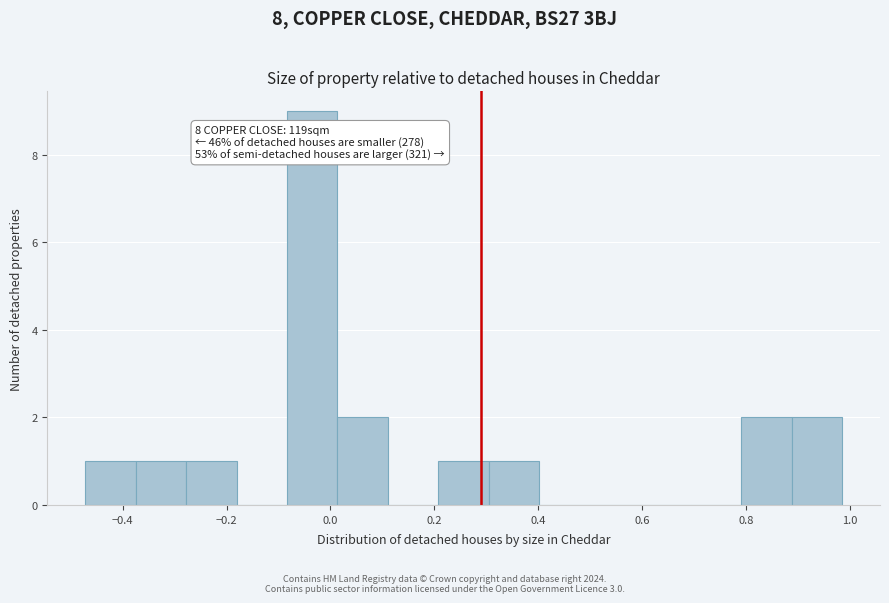

Over which range of the x-axis is the bar tallest?

-0.08 to 0.02